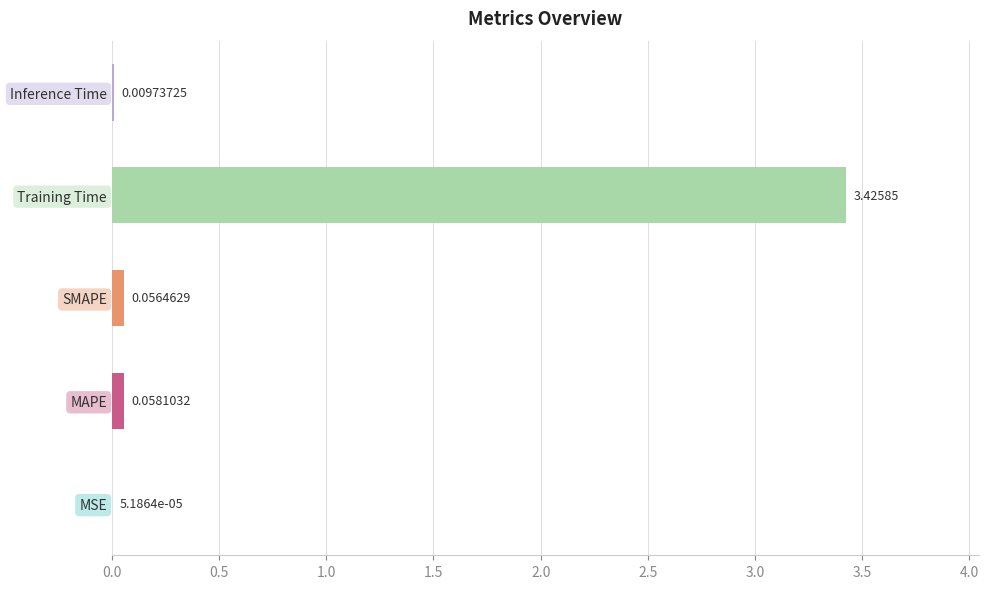

At which label is the value closest to 1?

MAPE